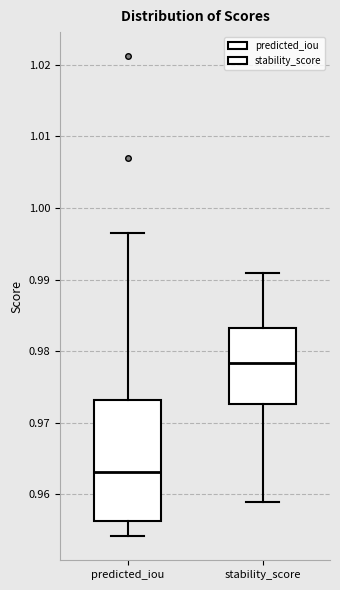

Comparing the boxes themselves (not the whiskers), which one is the tallest?

predicted_iou